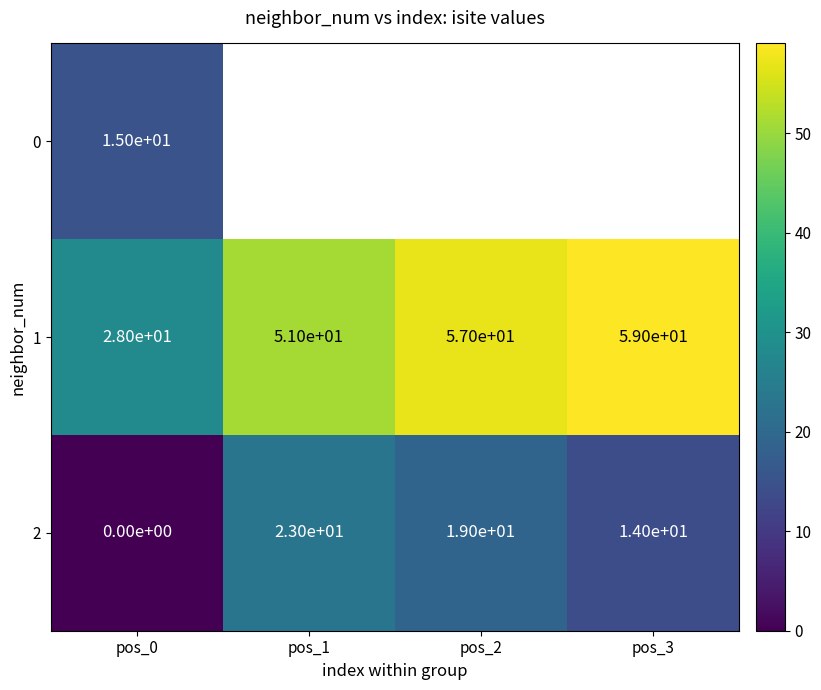

How many data points does each series have?

4